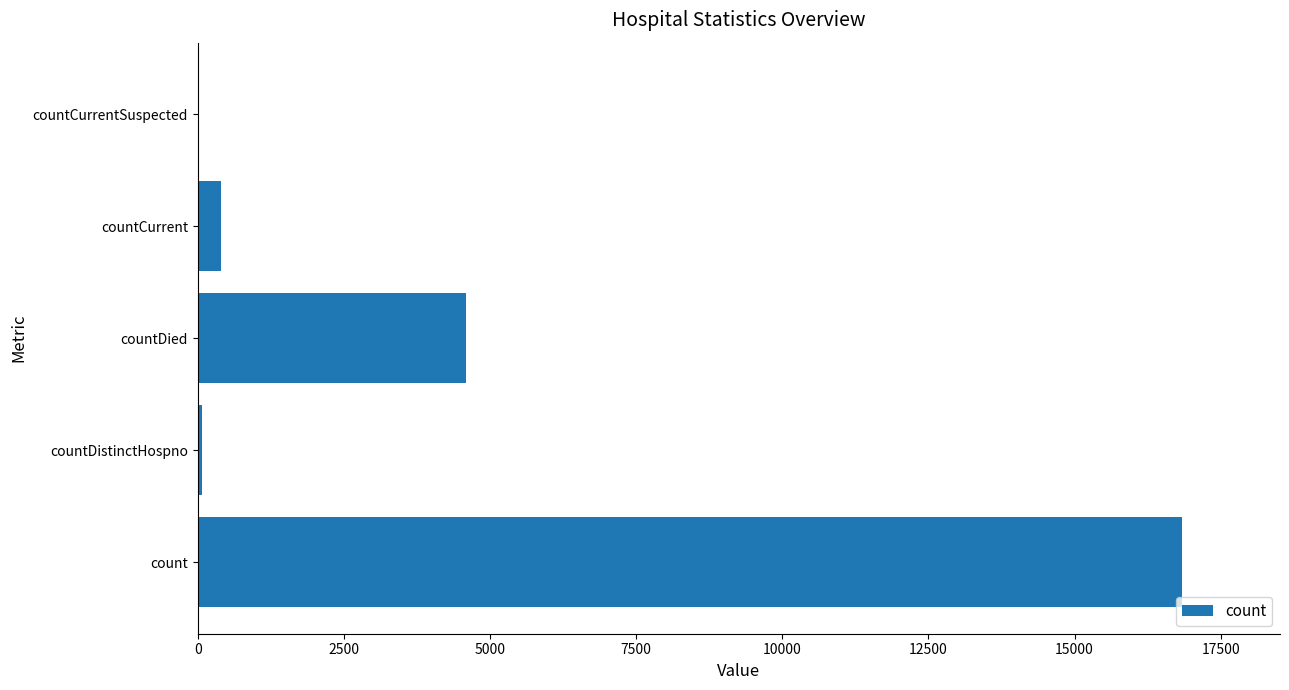

At which label is the value closest to 8415?

countDied